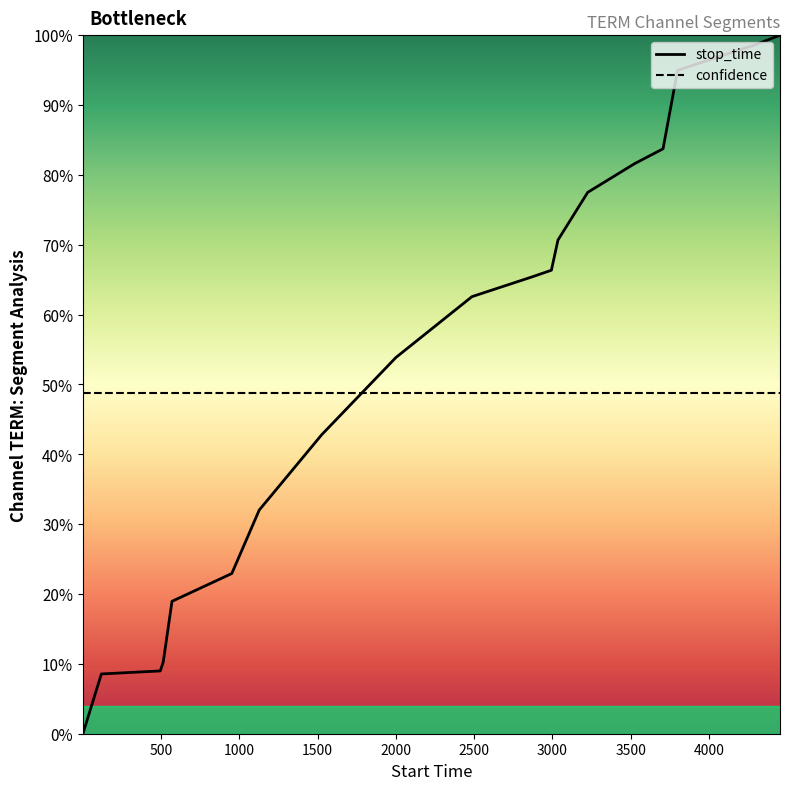

Reading left to right, list all the values displayed in this chart.

stop_time: 0.0	8.6	9.0	10.3	19.0	22.9	32.0	42.8	53.9	62.6	65.4	66.3	70.7	77.5	81.6	83.7	95.0	98.6	100.0
confidence: 48.8	48.8	48.8	48.8	48.8	48.8	48.8	48.8	48.8	48.8	48.8	48.8	48.8	48.8	48.8	48.8	48.8	48.8	48.8